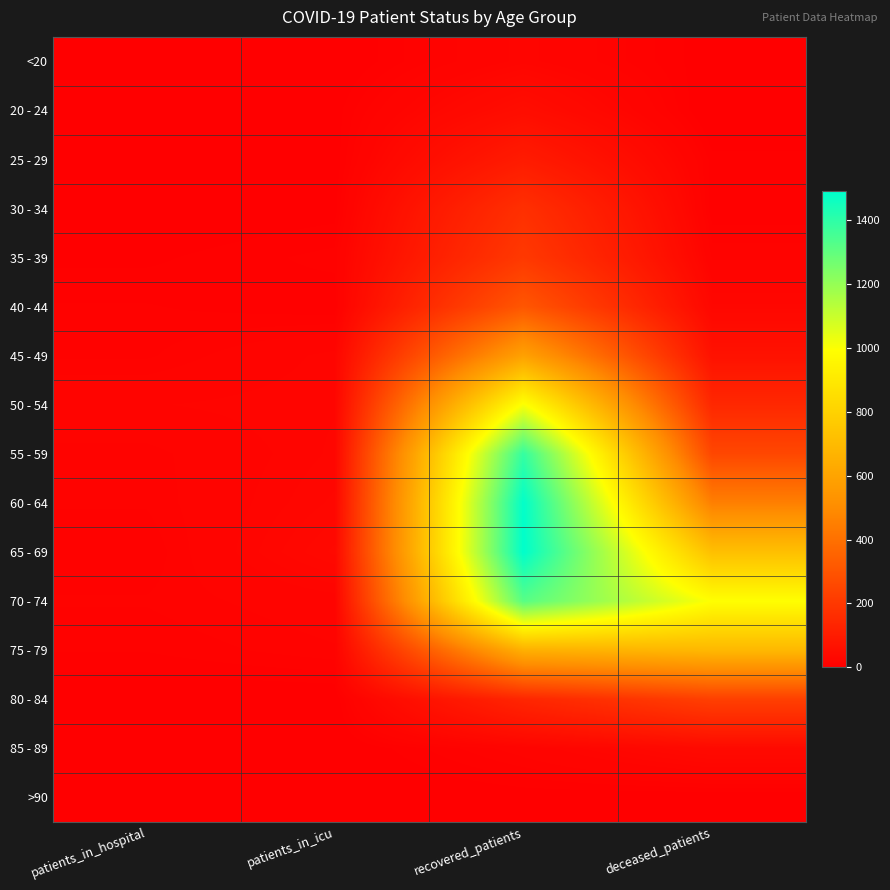

What is the greatest value displayed?

1491